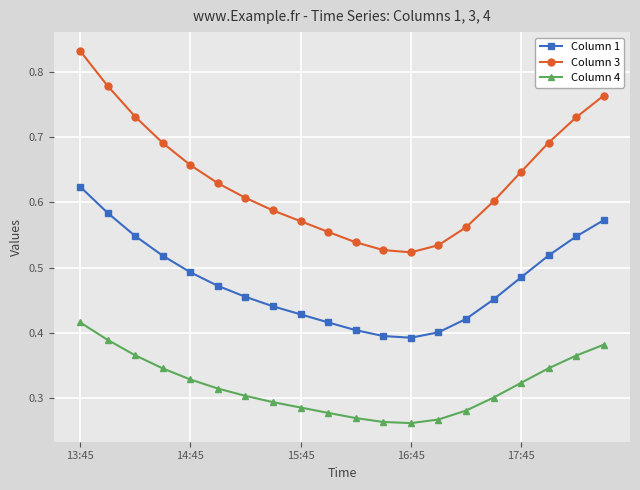

List the series in order of their overall mean, lowest first.

Column 4, Column 1, Column 3